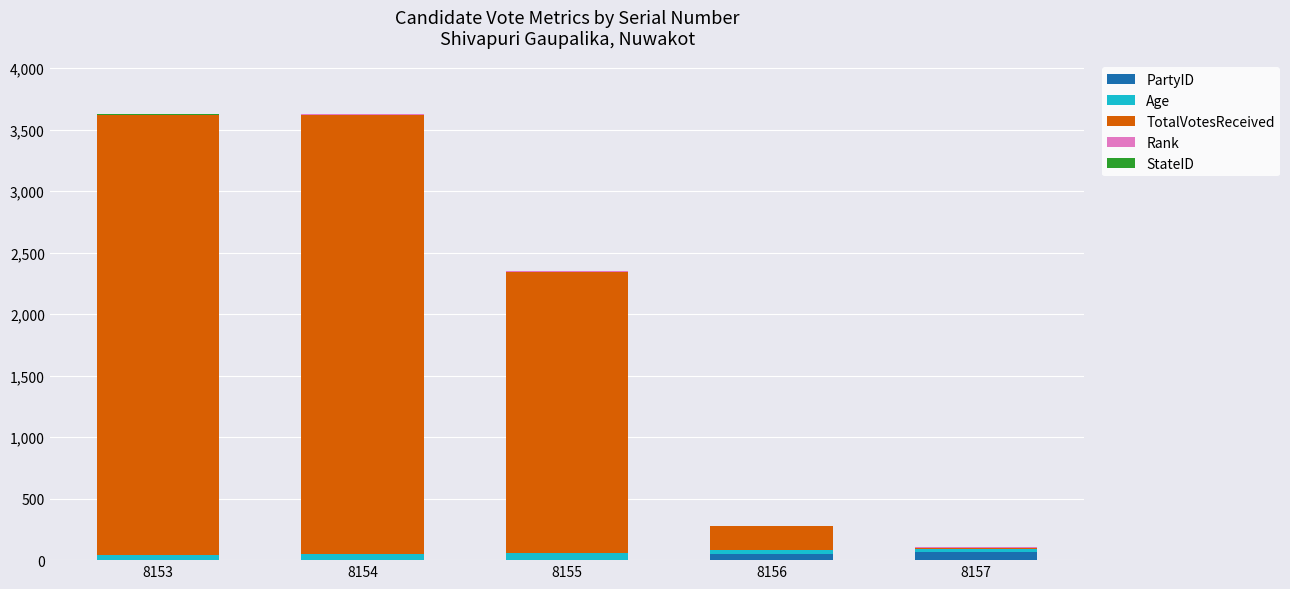

What is the sum of all PartyID values?

116